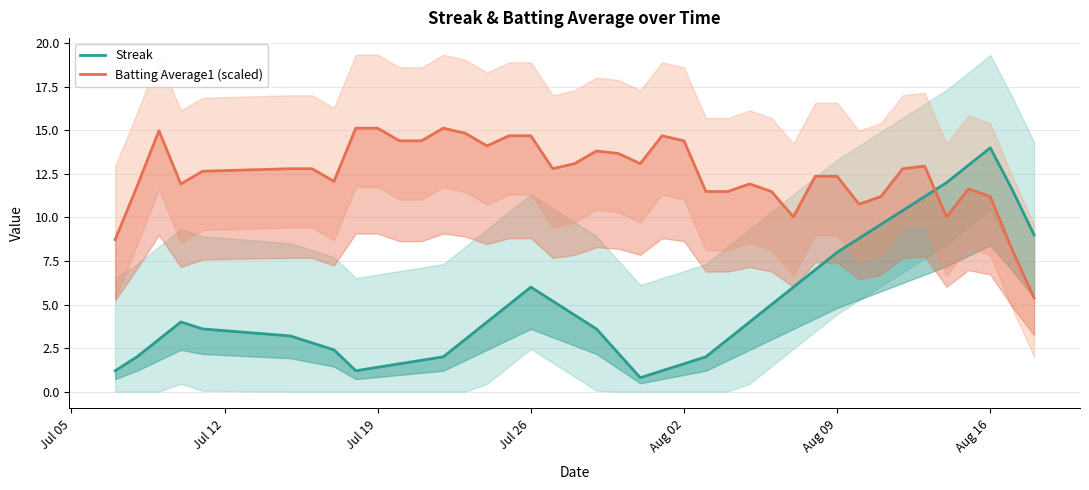

What is the value of the Streak point at the 35th from the left?

11.2